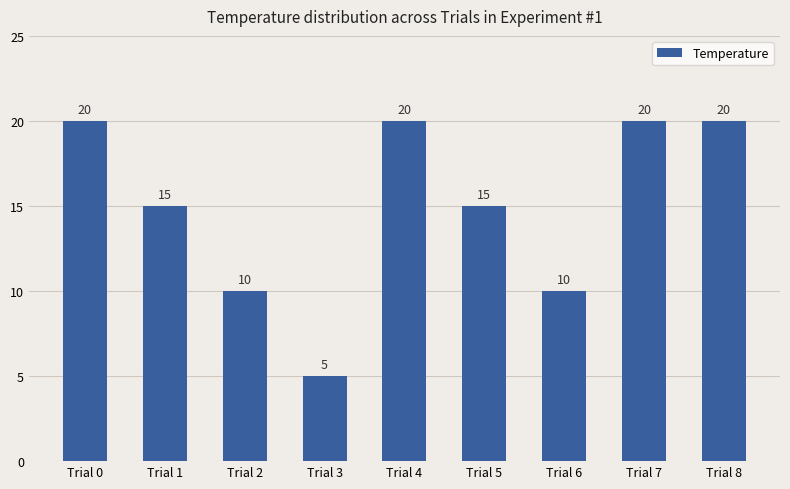

How many bars are there in total?

9